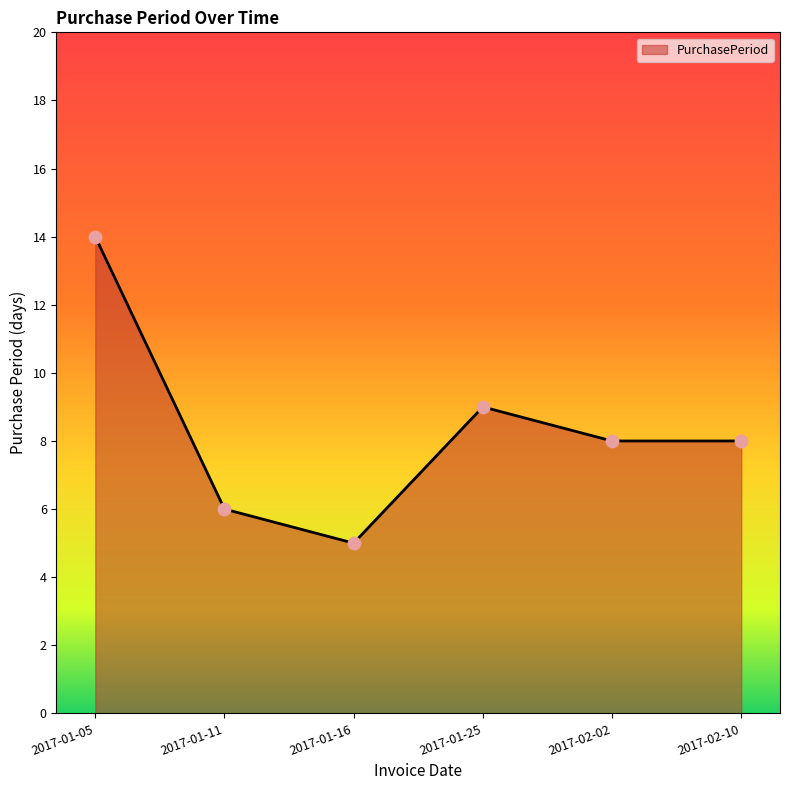

What is the change in value from 2017-01-25 to 2017-02-10?

-1